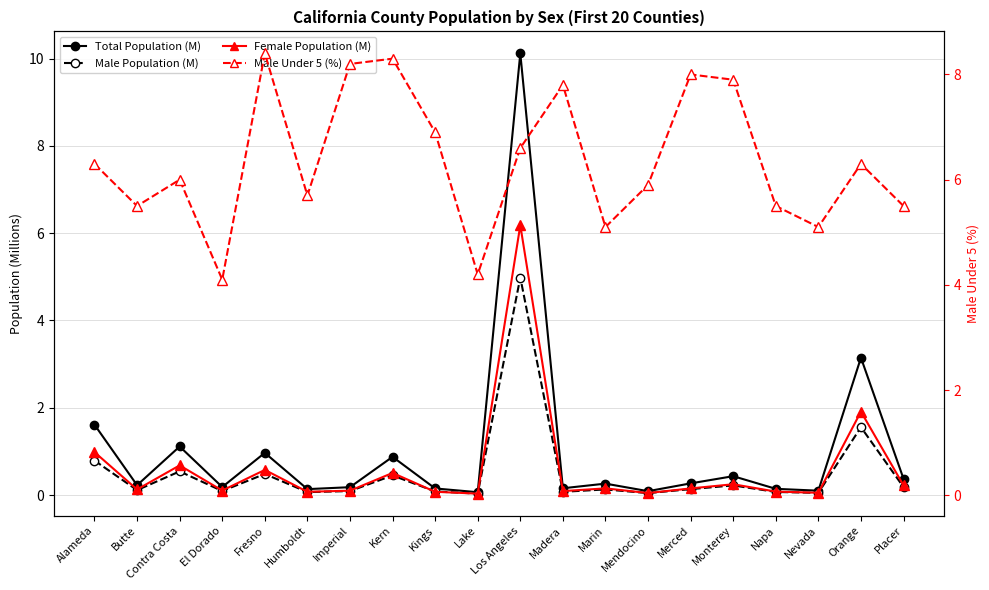

What is the greatest value displayed?

10.1